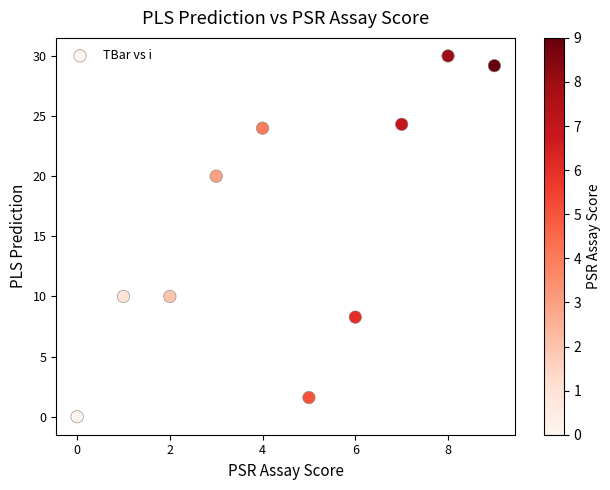

What is the range of Y values (max minus min)?

30.0